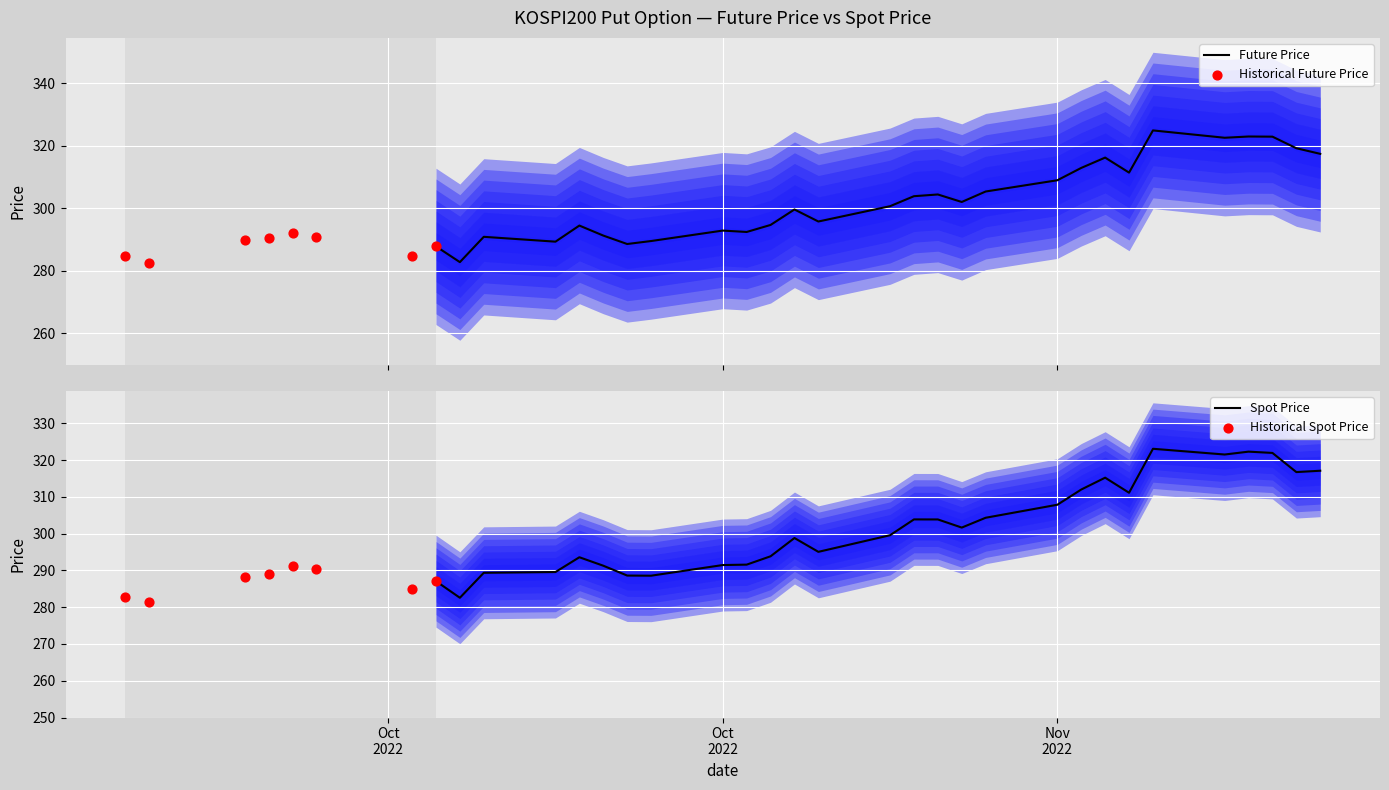

Which series has the largest Y range (max minus min)?

FUTURE_PRICE